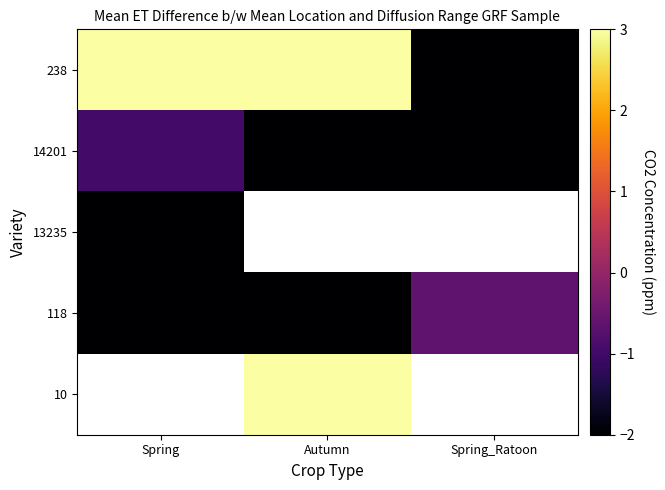

How many distinct data groups are displayed?

5